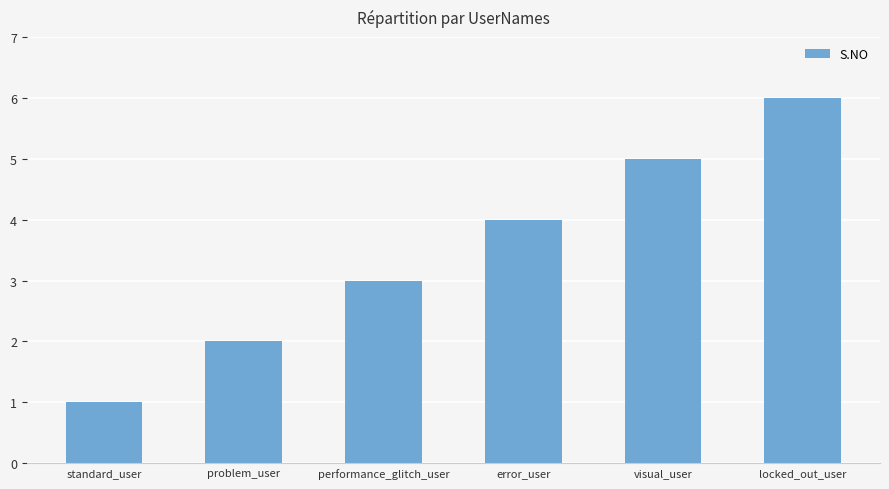

Is it true that the value at problem_user is 2?

True